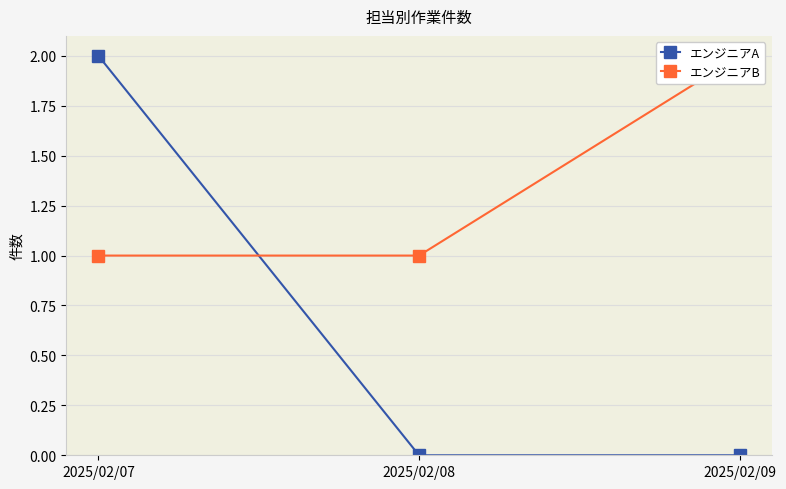

Reading left to right, extract all data points from this chart.

エンジニアA: 2	0	0
エンジニアB: 1	1	2